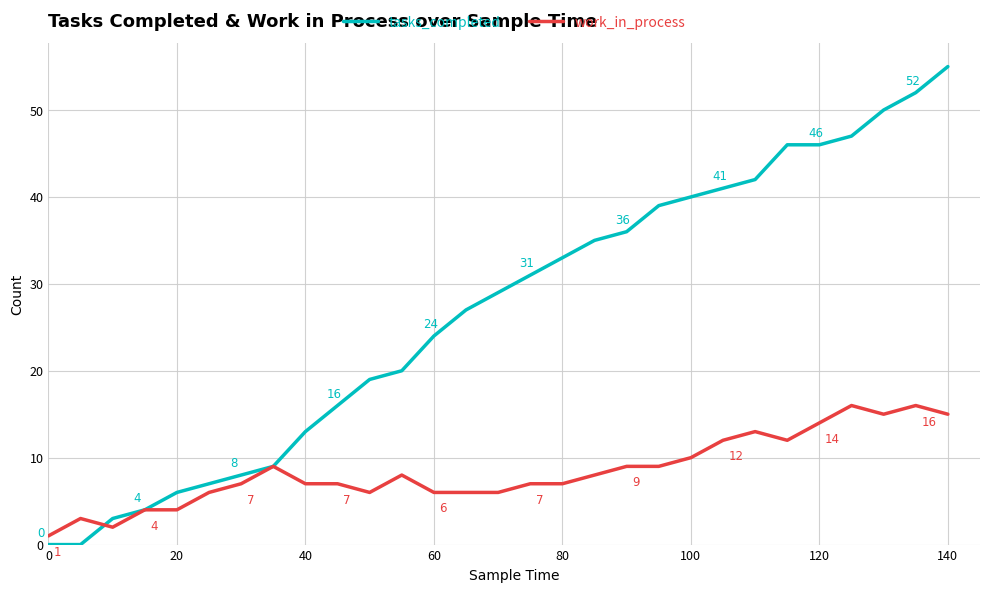

Which series has the largest total across all categories?

tasks_completed